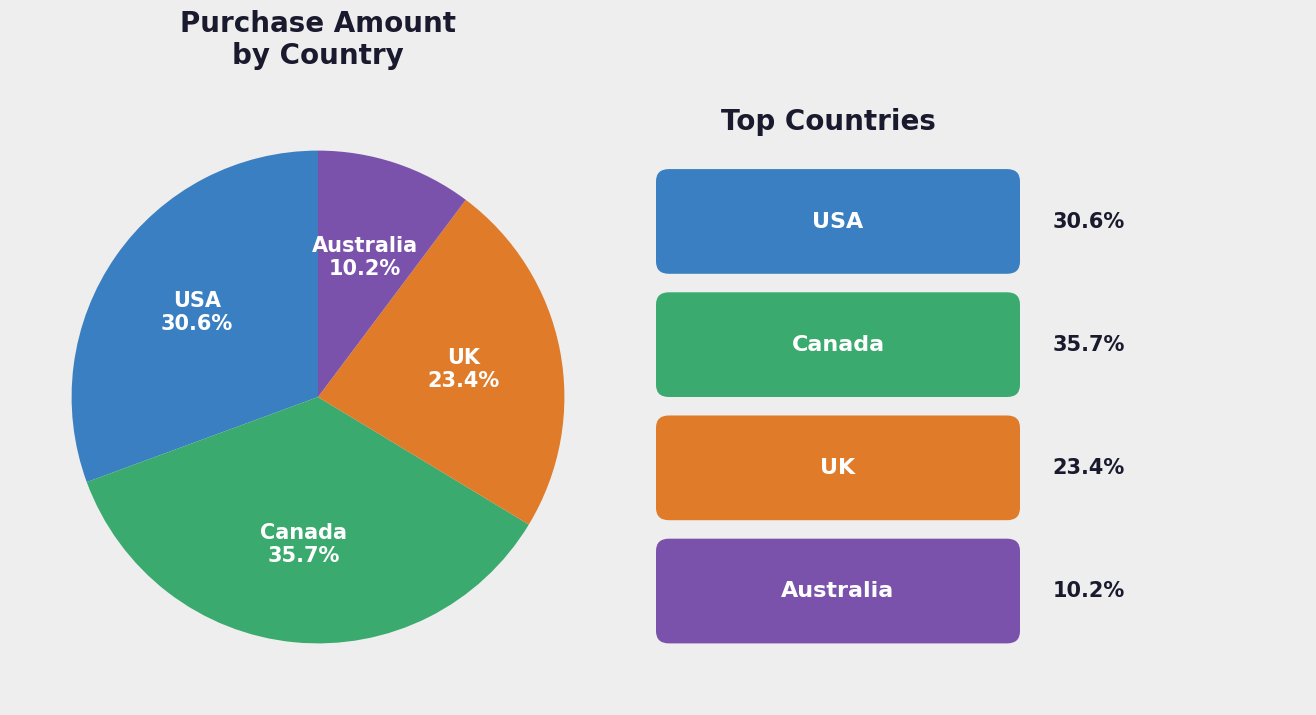

Which has a higher value, Canada or UK?

Canada